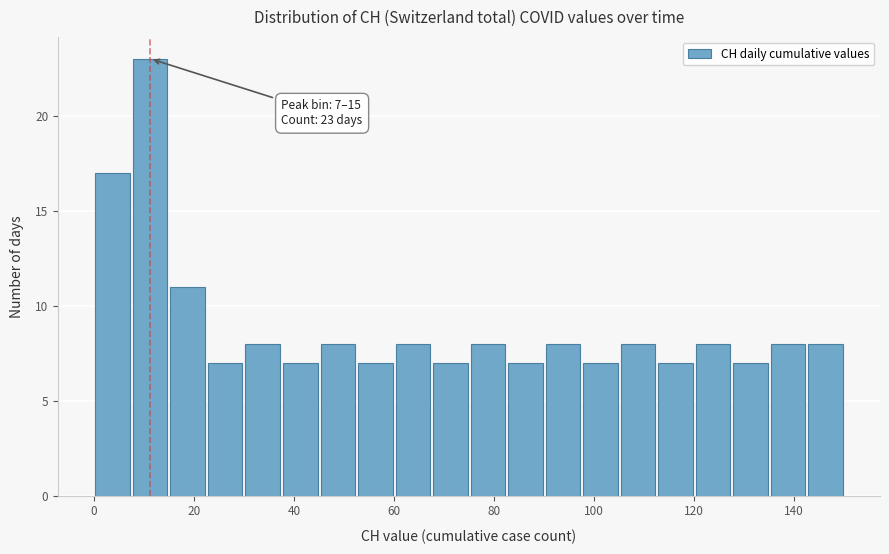

Read against the x-axis, roughly where is the centre of the tallest bar?

12